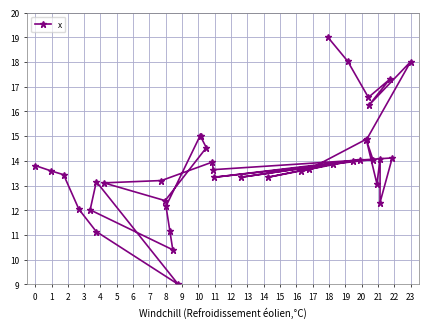

What is the difference between the maximum and minimum values?

10.0